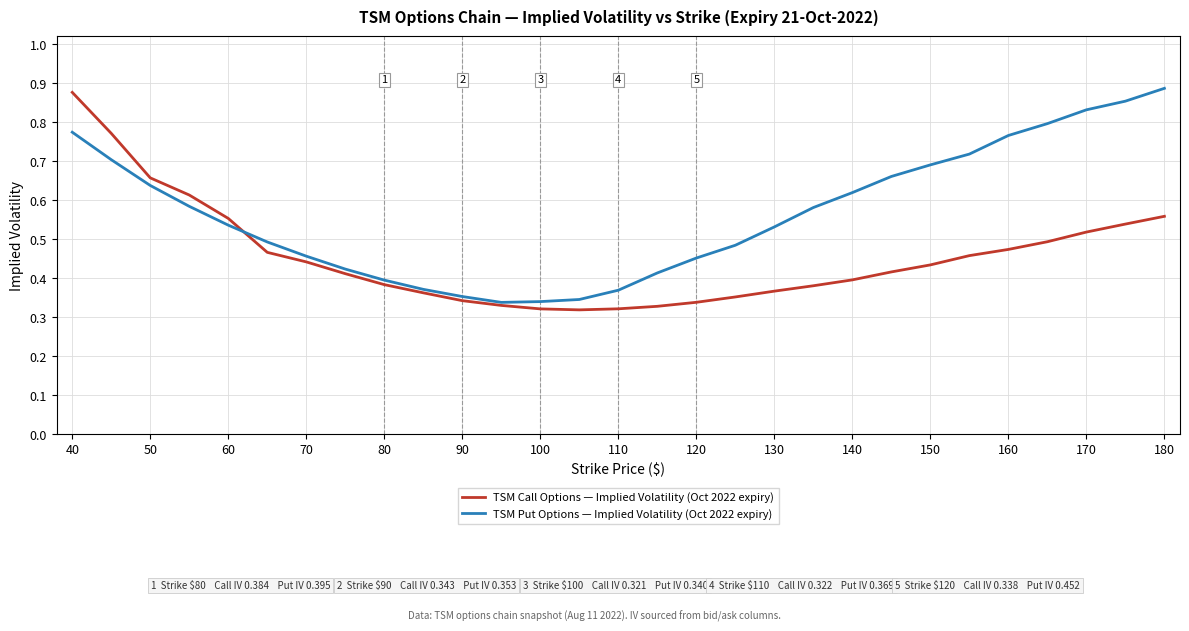

Which series has the largest total across all categories?

TSM Put Options — Implied Volatility (Oct 2022 expiry)